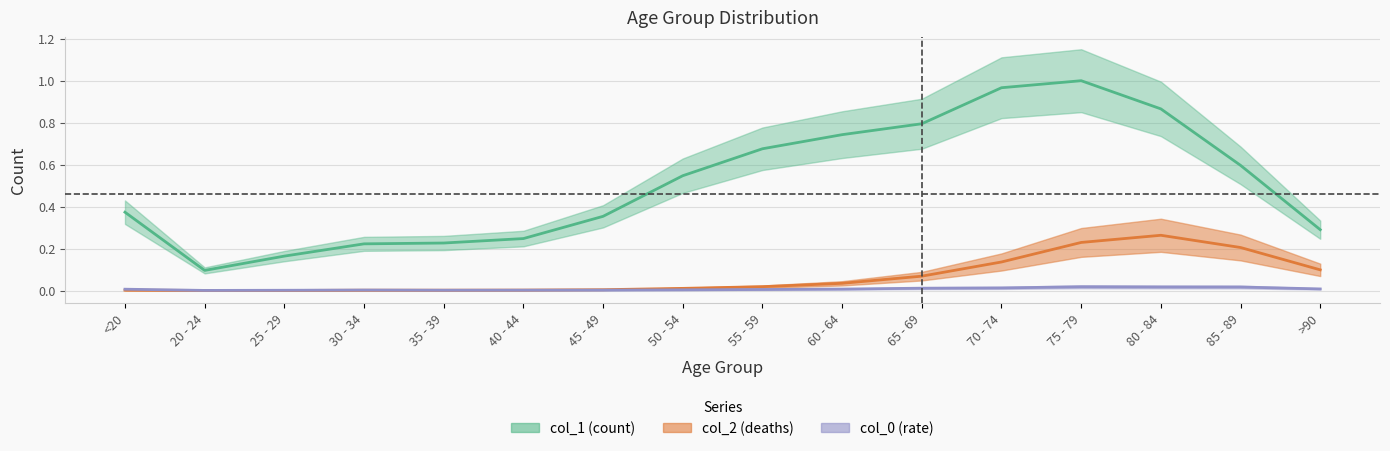

True or false: col_0 has a value of 0.0 at 85 - 89.

True